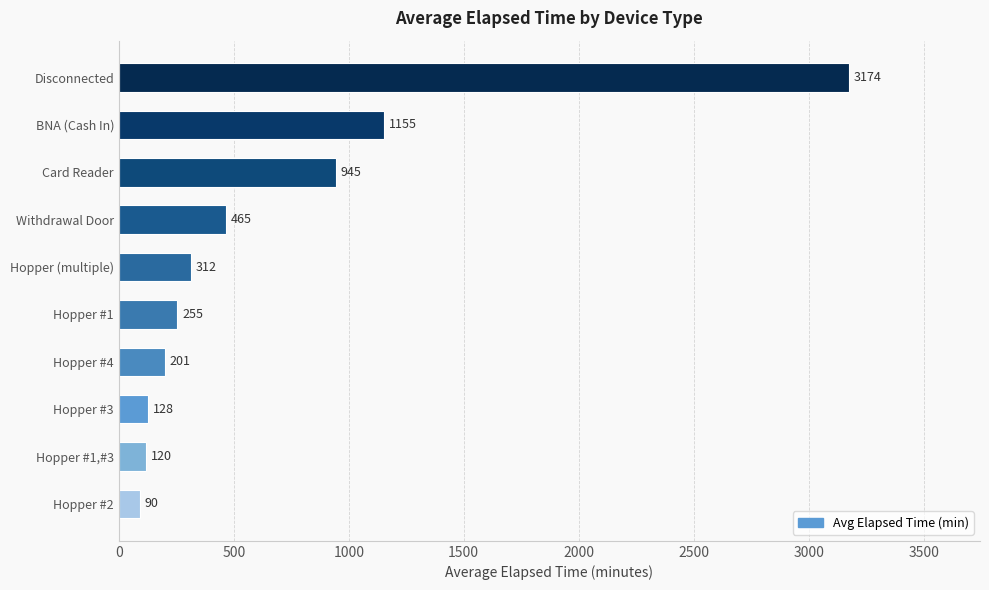

Where is the data nearest to the value 1632?

BNA (Cash In)